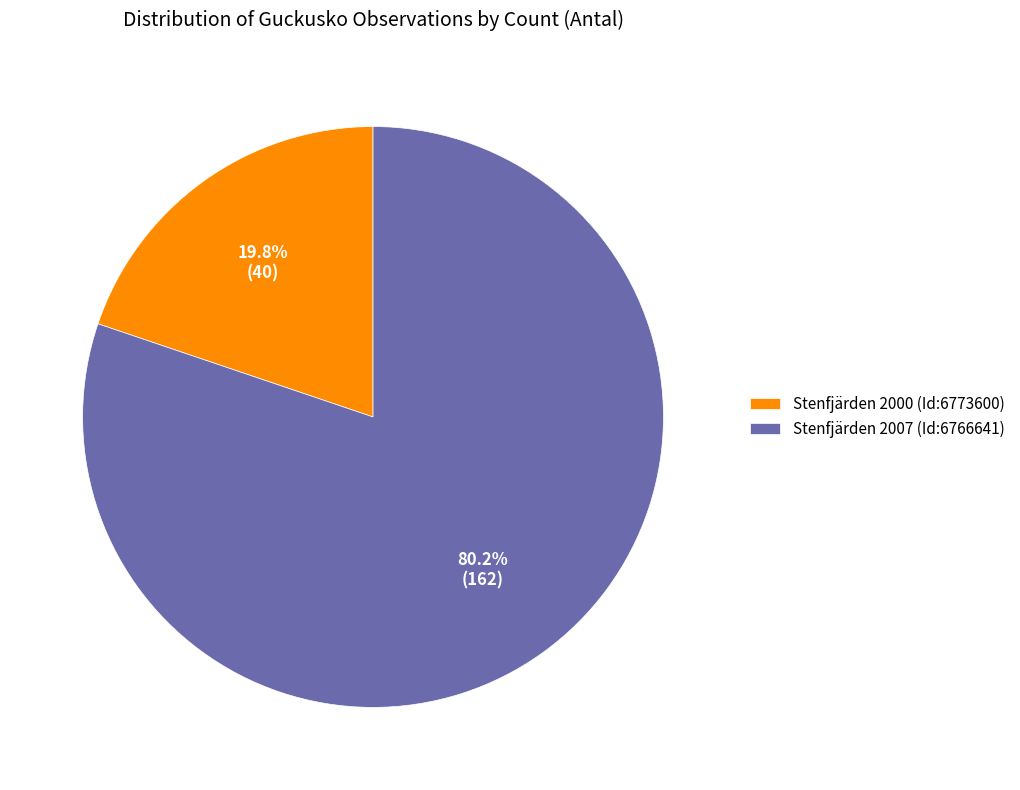

What is the ratio of the value at Stenfjärden 2000 (Id:6773600) to the value at Stenfjärden 2007 (Id:6766641)?

0.2